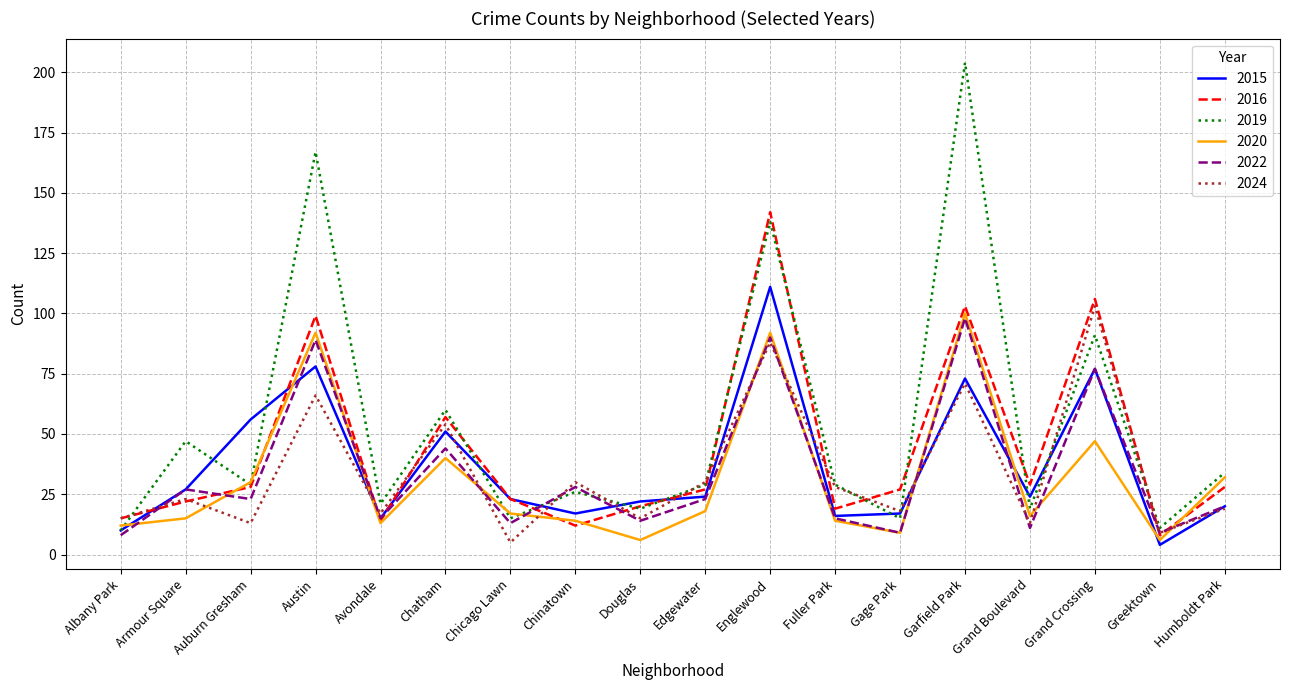

Reading left to right, what are all the values shown in this chart?

2015: Albany Park=10	Armour Square=27	Auburn Gresham=56	Austin=78	Avondale=15	Chatham=51	Chicago Lawn=23	Chinatown=17	Douglas=22	Edgewater=24	Englewood=111	Fuller Park=16	Gage Park=17	Garfield Park=73	Grand Boulevard=24	Grand Crossing=77	Greektown=4	Humboldt Park=20
2016: Albany Park=15	Armour Square=22	Auburn Gresham=28	Austin=99	Avondale=14	Chatham=57	Chicago Lawn=23	Chinatown=12	Douglas=20	Edgewater=27	Englewood=142	Fuller Park=19	Gage Park=27	Garfield Park=103	Grand Boulevard=29	Grand Crossing=106	Greektown=8	Humboldt Park=28
2019: Albany Park=10	Armour Square=47	Auburn Gresham=29	Austin=167	Avondale=21	Chatham=60	Chicago Lawn=15	Chinatown=26	Douglas=19	Edgewater=29	Englewood=138	Fuller Park=29	Gage Park=15	Garfield Park=204	Grand Boulevard=19	Grand Crossing=91	Greektown=11	Humboldt Park=34
2020: Albany Park=12	Armour Square=15	Auburn Gresham=30	Austin=92	Avondale=13	Chatham=40	Chicago Lawn=17	Chinatown=14	Douglas=6	Edgewater=18	Englewood=92	Fuller Park=14	Gage Park=9	Garfield Park=100	Grand Boulevard=16	Grand Crossing=47	Greektown=6	Humboldt Park=32
2022: Albany Park=8	Armour Square=27	Auburn Gresham=23	Austin=89	Avondale=15	Chatham=44	Chicago Lawn=13	Chinatown=28	Douglas=14	Edgewater=23	Englewood=90	Fuller Park=15	Gage Park=9	Garfield Park=98	Grand Boulevard=11	Grand Crossing=77	Greektown=9	Humboldt Park=20
2024: Albany Park=15	Armour Square=23	Auburn Gresham=13	Austin=66	Avondale=17	Chatham=54	Chicago Lawn=5	Chinatown=30	Douglas=15	Edgewater=30	Englewood=88	Fuller Park=28	Gage Park=18	Garfield Park=71	Grand Boulevard=13	Grand Crossing=103	Greektown=9	Humboldt Park=19